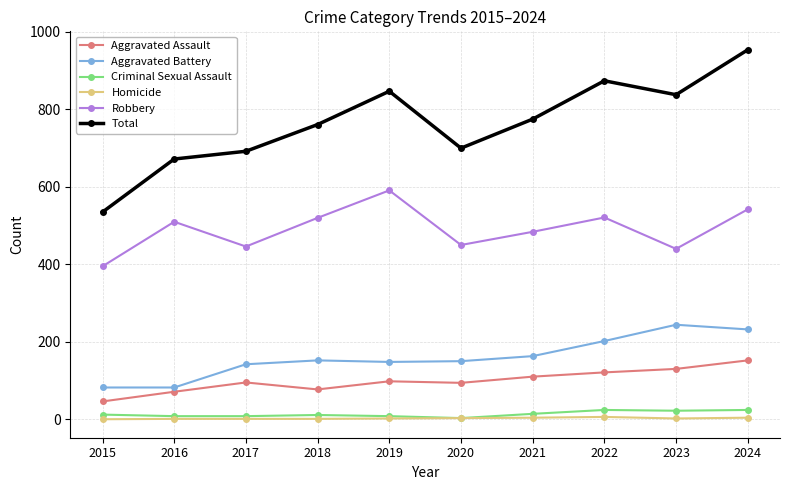

True or false: Aggravated Assault and Aggravated Battery intersect in this chart.

False